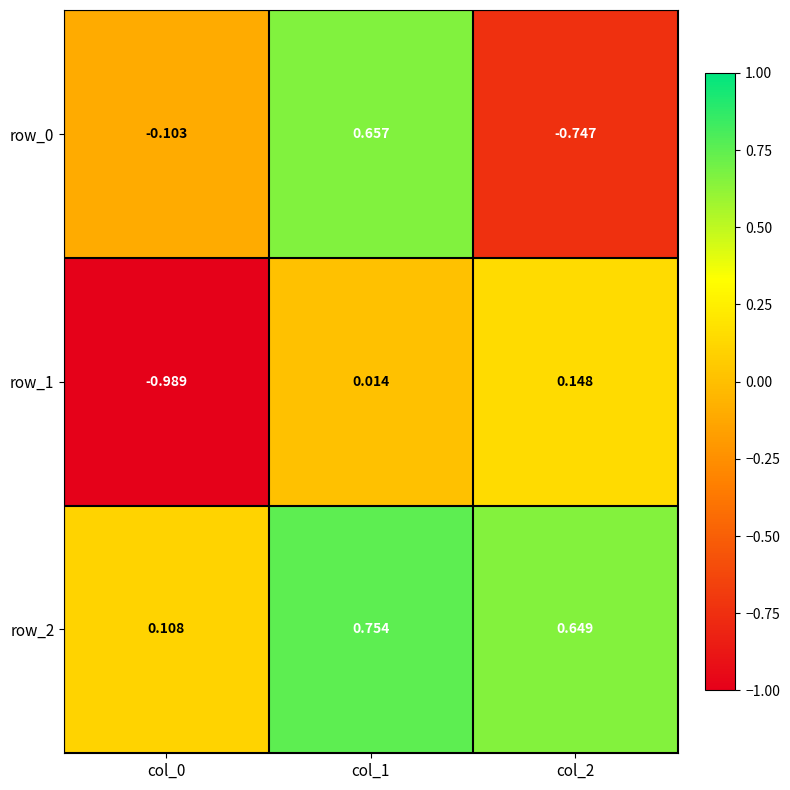

Is the value of row_2 at col_1 greater than the value of row_0 at col_2?

Yes